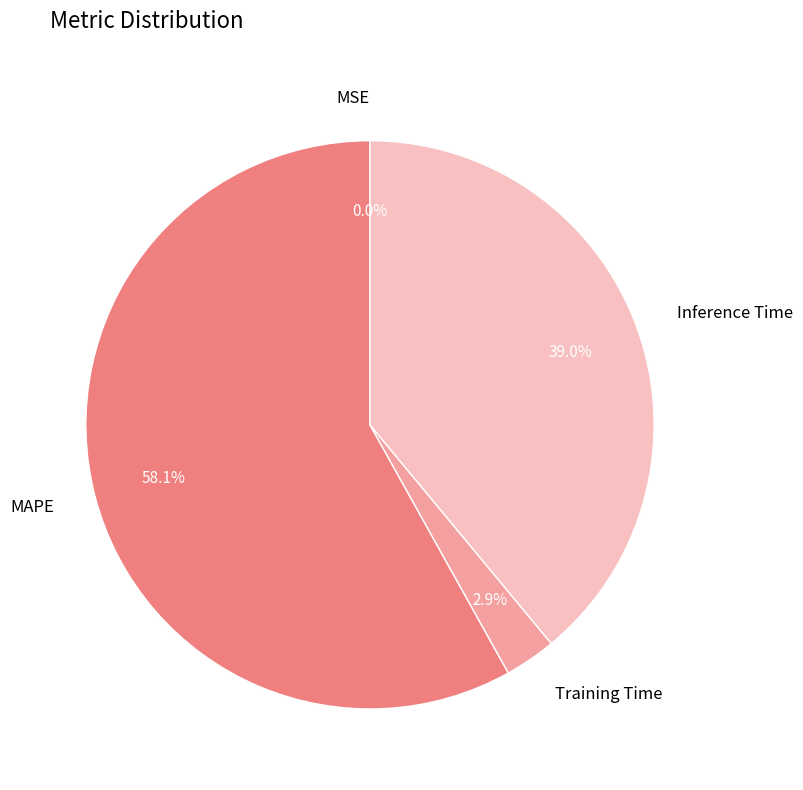

Does MAPE represent more than half of the total?

Yes